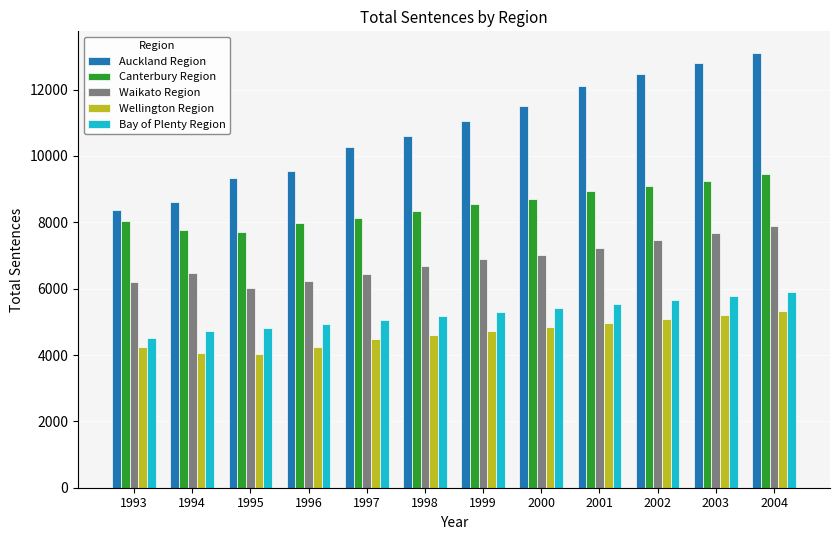

Is the value of Auckland Region at 2004 greater than the value of Bay of Plenty Region at 2003?

Yes